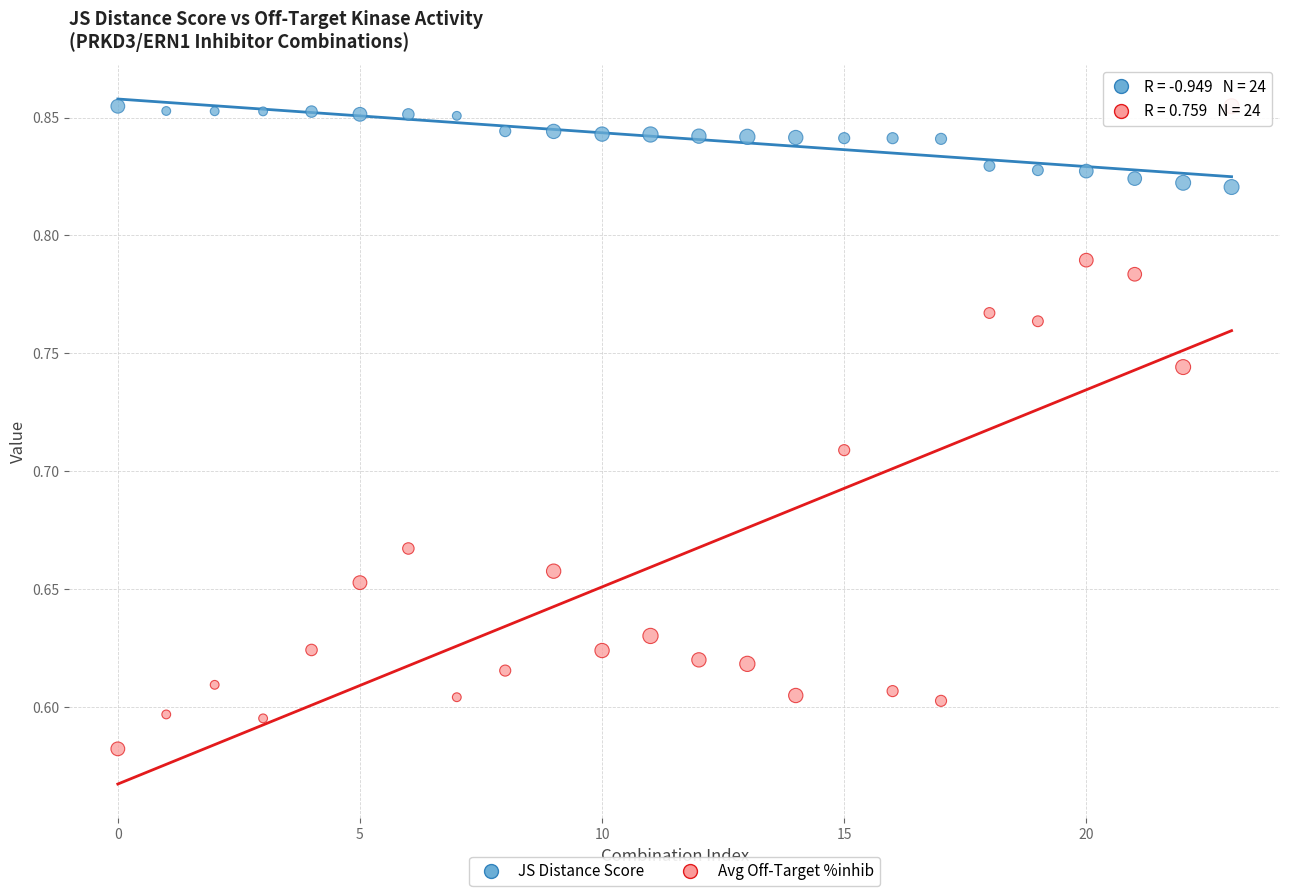

Across all data points, what is the range of Y values (max minus min)?

0.3